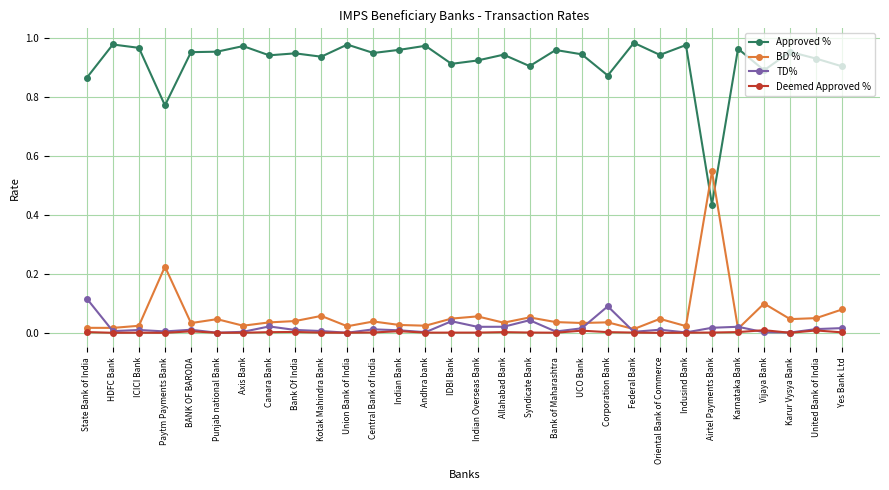

Which series has the largest total across all categories?

Approved %